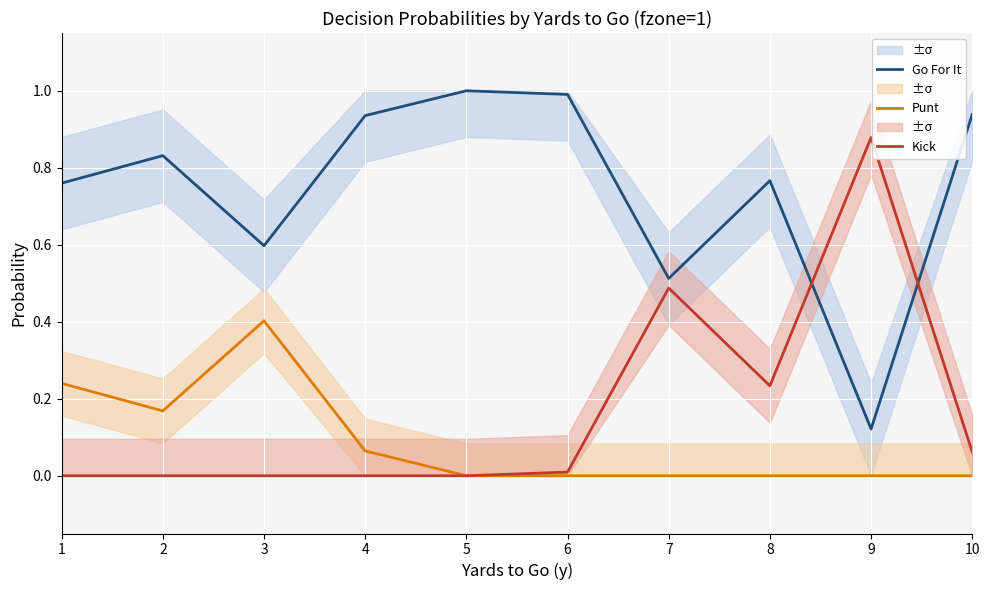

Reading right to left, extract all data points from this chart.

Go For It: 0.9	0.1	0.8	0.5	1.0	1.0	0.9	0.6	0.8	0.8
Punt: 0.0	0.0	0.0	0.0	0.0	0.0	0.1	0.4	0.2	0.2
Kick: 0.1	0.9	0.2	0.5	0.0	0.0	0.0	0.0	0.0	0.0